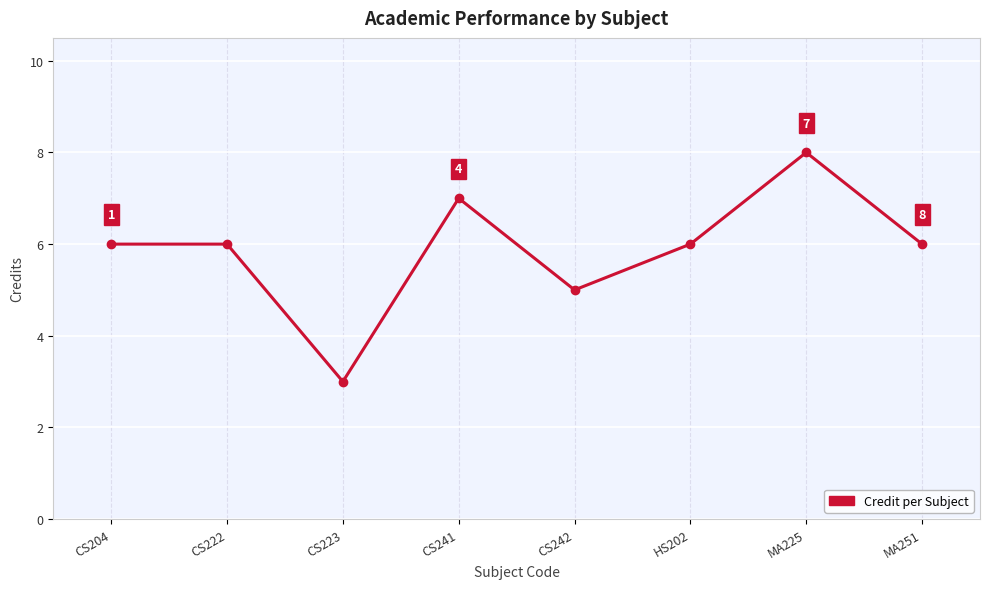

What position from the left is CS204?

1